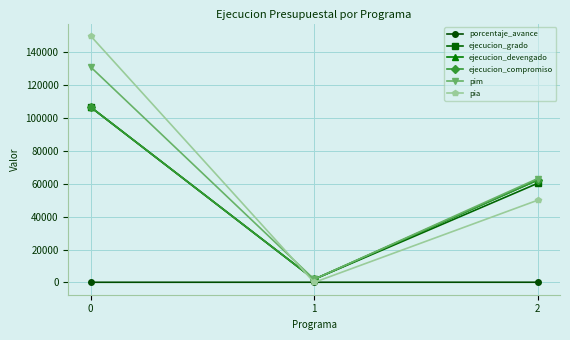

What is the sum of the porcentaje_avance values at 1 and 0?

181.4